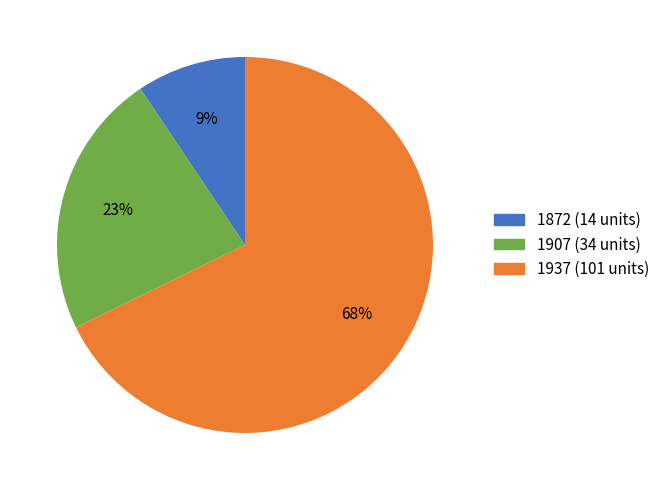

How many segments does this pie chart have?

3